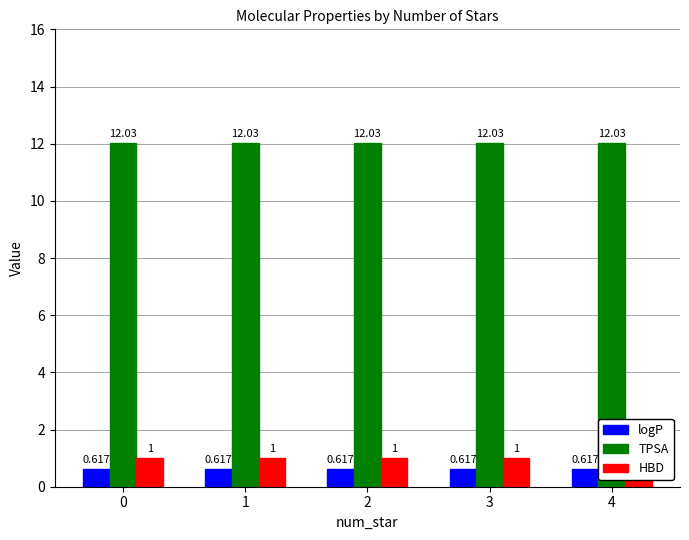

What are all the series names shown in the legend?

logP, TPSA, HBD